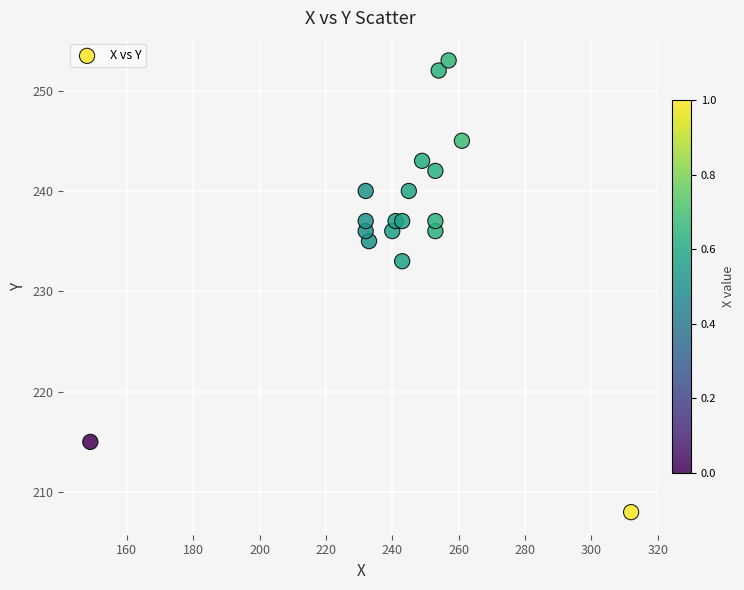

What is the range of X values (max minus min)?

163